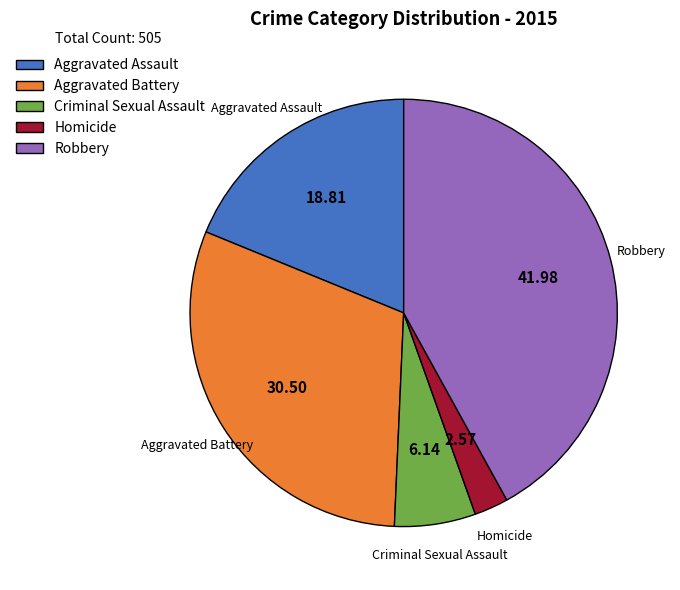

Which category has the biggest portion of the pie?

Robbery